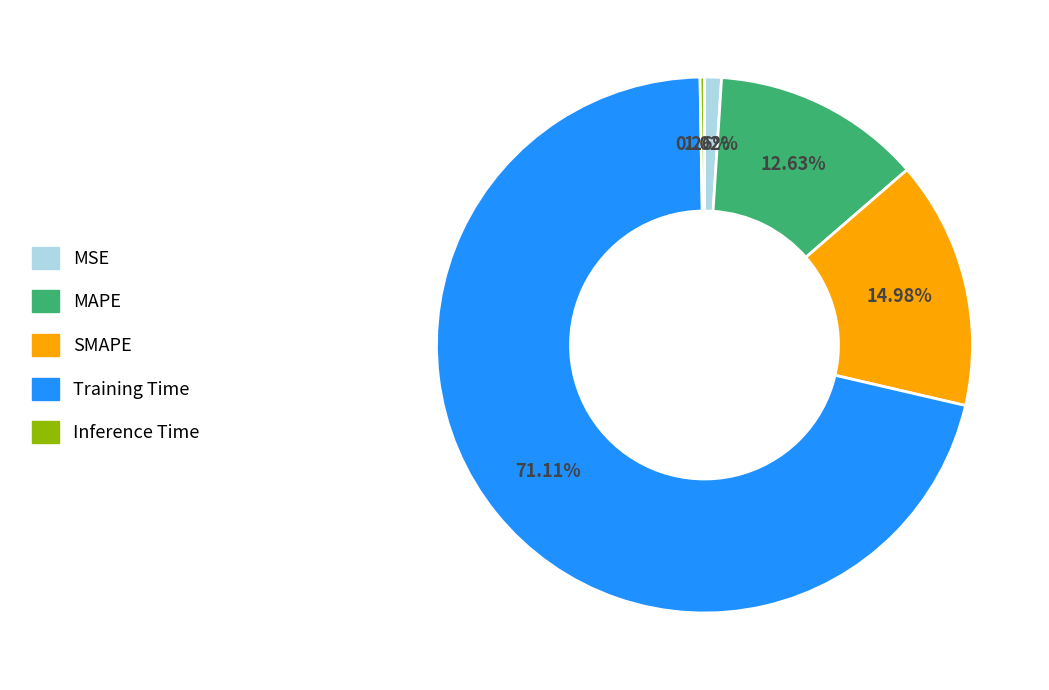

Which has a higher value, Training Time or MSE?

Training Time